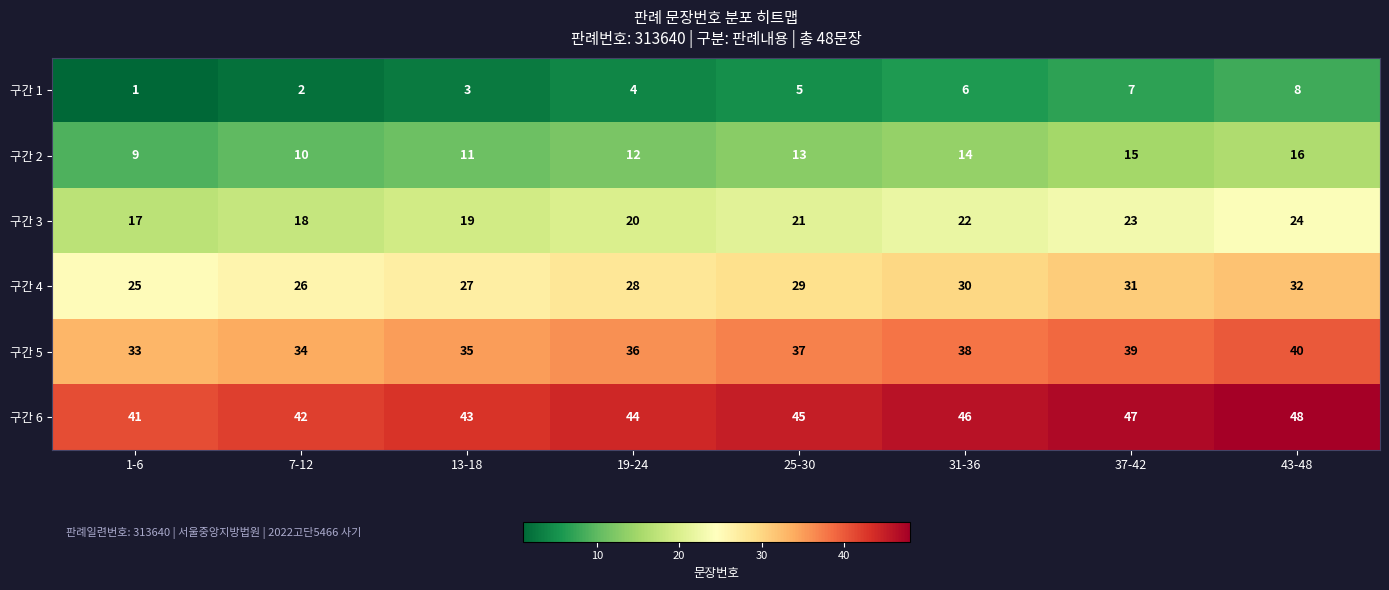

What is the total value across all series at 31-36?

156